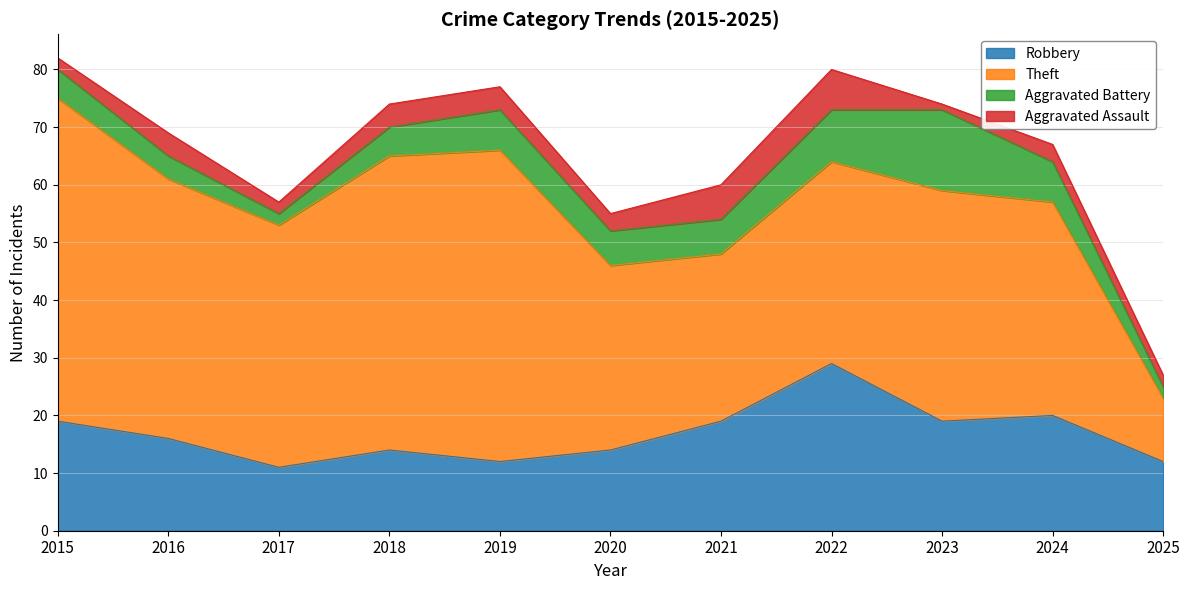

Reading left to right, extract all data points from this chart.

Robbery: 2015=19	2016=16	2017=11	2018=14	2019=12	2020=14	2021=19	2022=29	2023=19	2024=20	2025=12
Theft: 2015=56	2016=45	2017=42	2018=51	2019=54	2020=32	2021=29	2022=35	2023=40	2024=37	2025=11
Aggravated Battery: 2015=5	2016=4	2017=2	2018=5	2019=7	2020=6	2021=6	2022=9	2023=14	2024=7	2025=2
Aggravated Assault: 2015=2	2016=4	2017=2	2018=4	2019=4	2020=3	2021=6	2022=7	2023=1	2024=3	2025=2